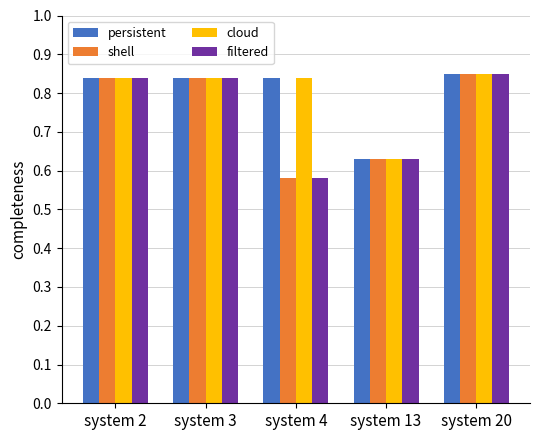

How many categories are shown in the chart?

5